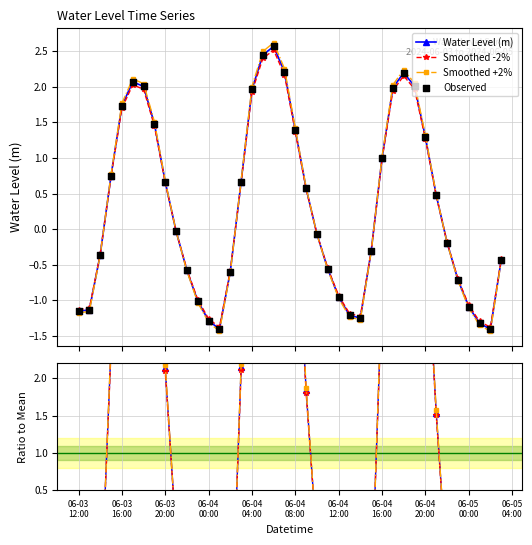

At how many categories does at least one series exceed -1?

30